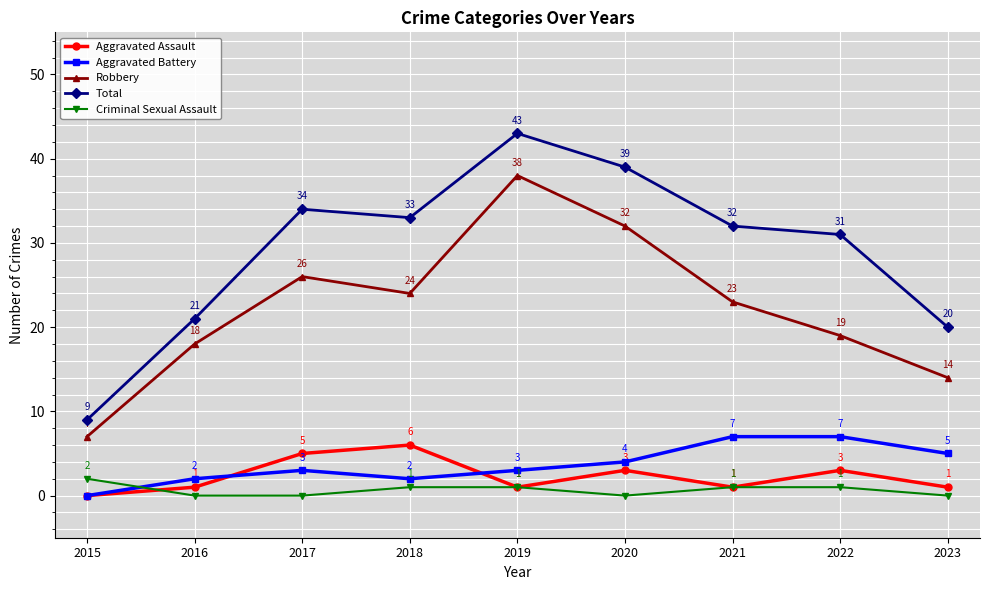

Reading left to right, transcribe all the data shown in this chart.

Aggravated Assault: 0	1	5	6	1	3	1	3	1
Aggravated Battery: 0	2	3	2	3	4	7	7	5
Robbery: 7	18	26	24	38	32	23	19	14
Total: 9	21	34	33	43	39	32	31	20
Criminal Sexual Assault: 2	0	0	1	1	0	1	1	0